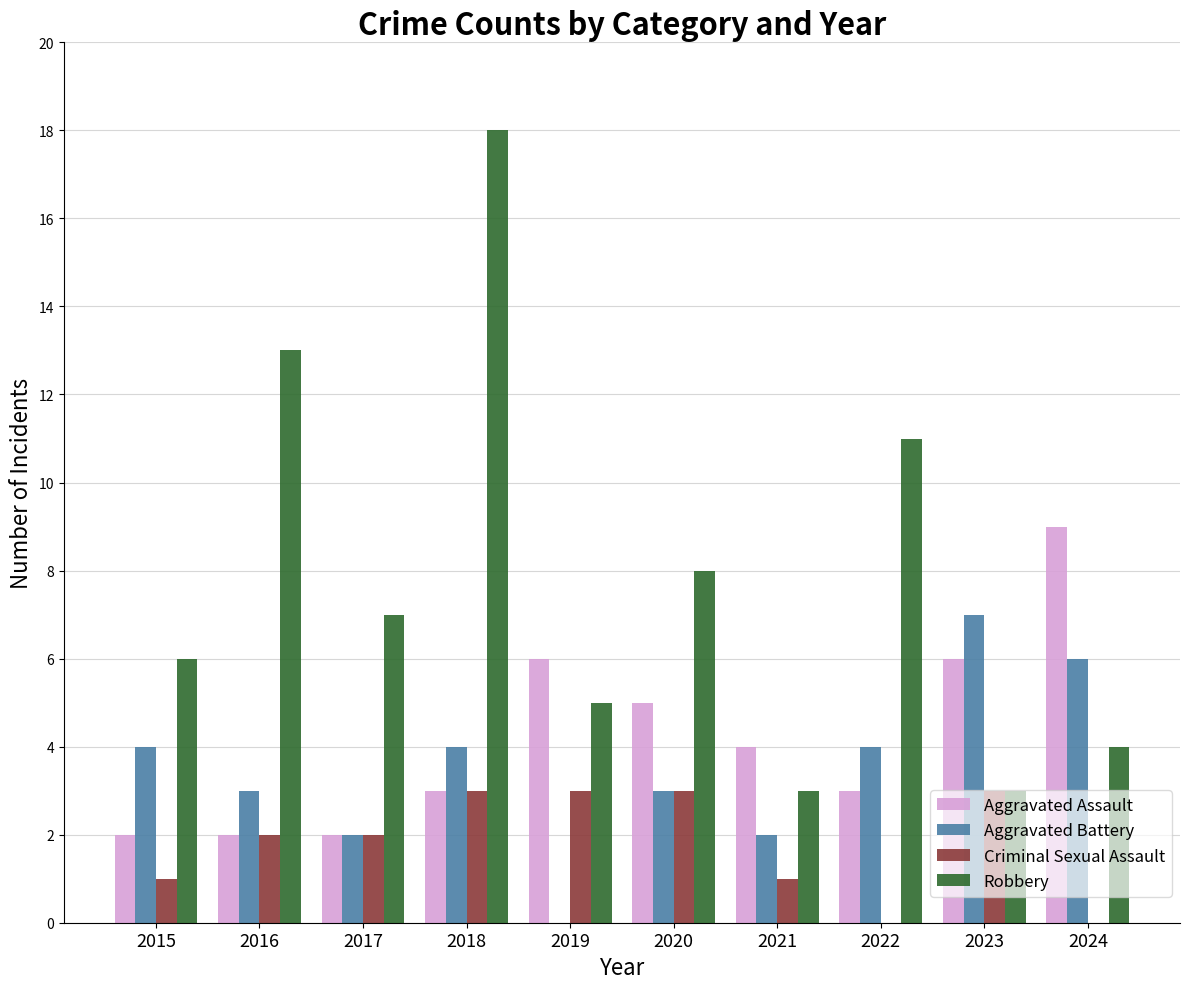

Which series has the largest total across all categories?

Robbery